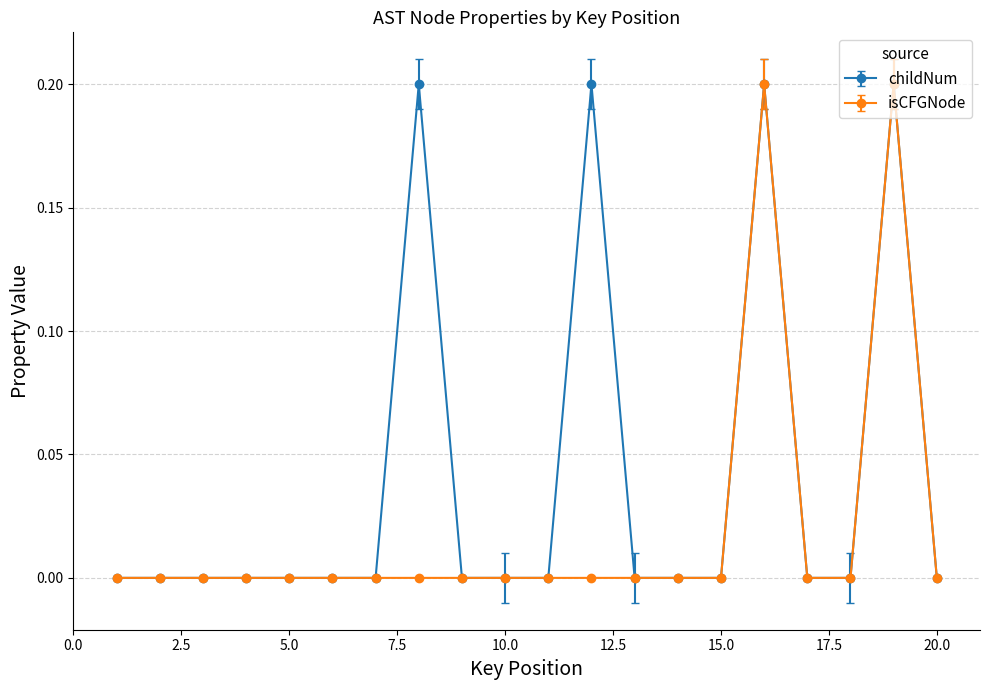

True or false: isCFGNode has more than 1 points higher than both neighbors.

True